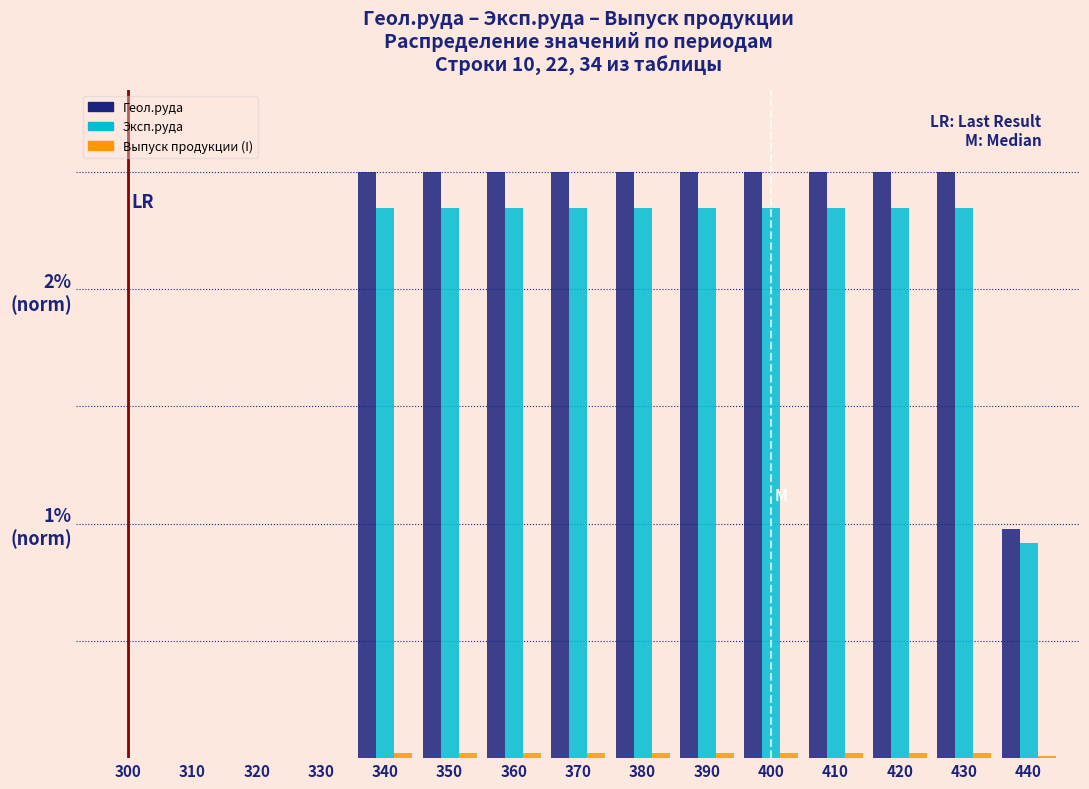

Does the chart contain stacked bars?

No